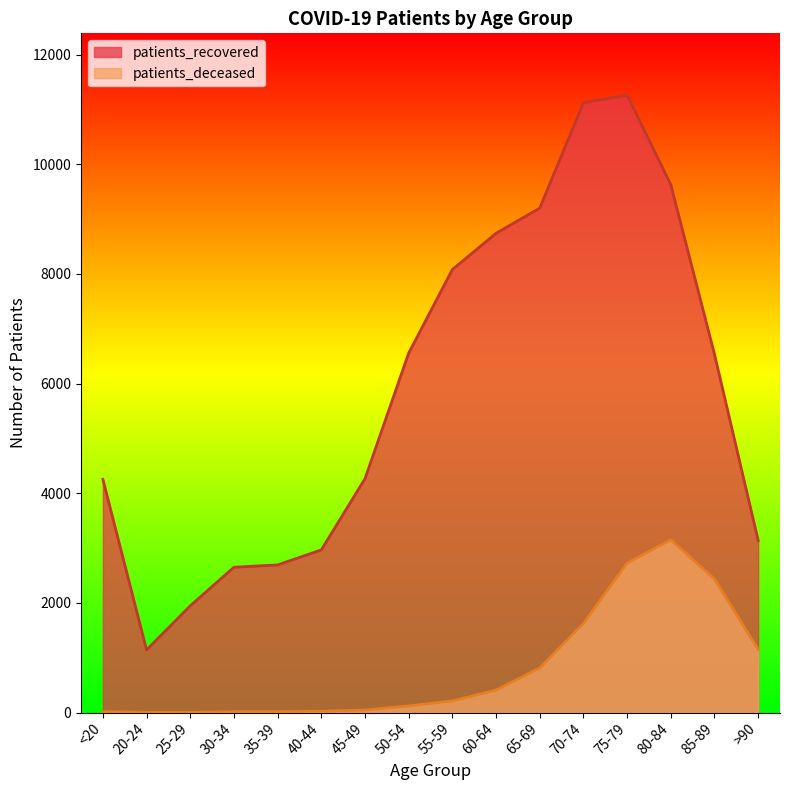

Reading left to right, what are all the values shown in this chart?

patients_recovered: 4253	1142	1946	2650	2692	2966	4265	6554	8079	8739	9199	11117	11260	9626	6533	3139
patients_deceased: 16	4	3	16	17	23	46	120	211	409	812	1624	2724	3152	2435	1148